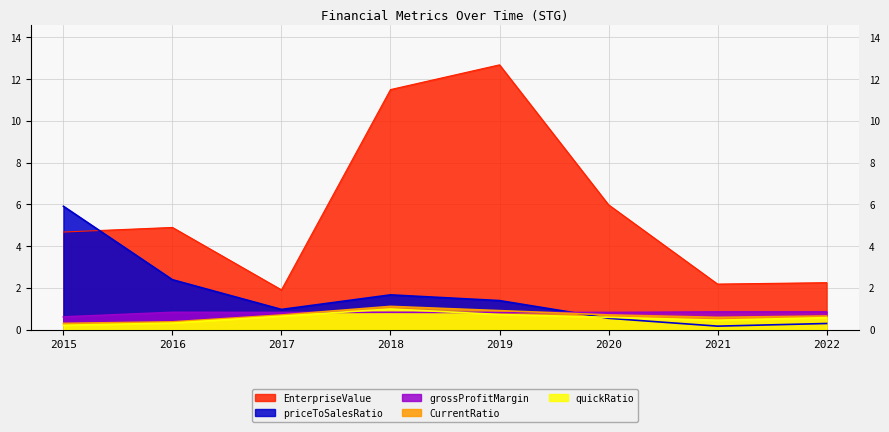

True or false: quickRatio has more than 1 interior local peaks.

False